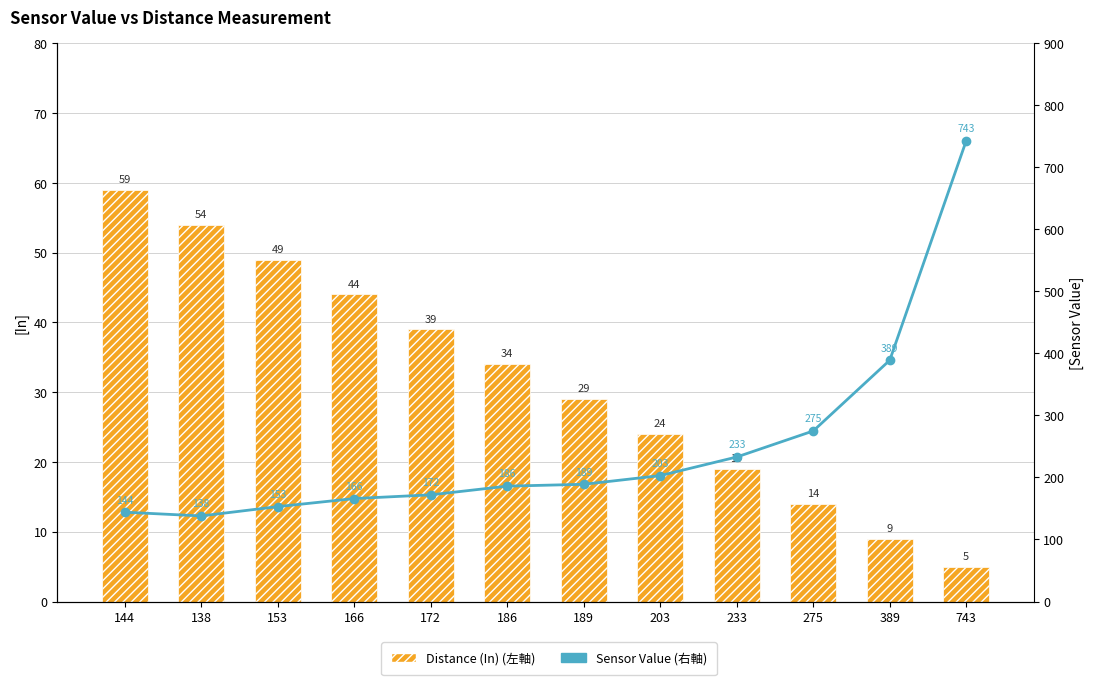

Count the number of categories in the chart.

12